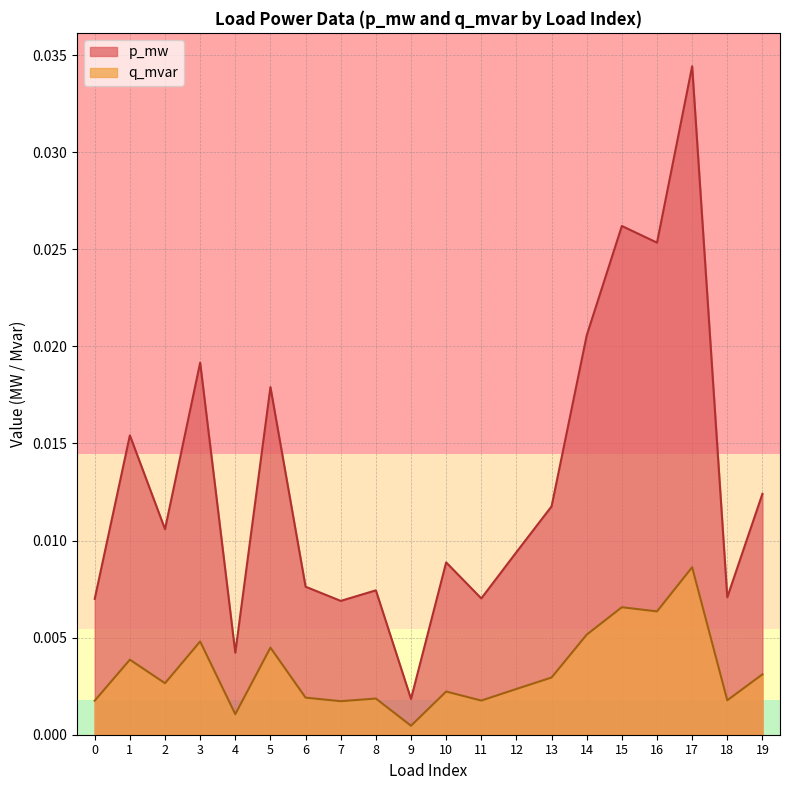

In q_mvar, how many points are higher than both neighbors (excluding endpoints)?

7